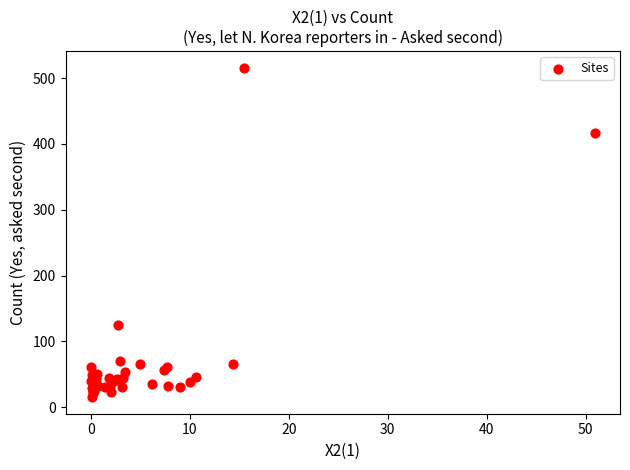

What Y value in the scatter plot is closest to 265?

125